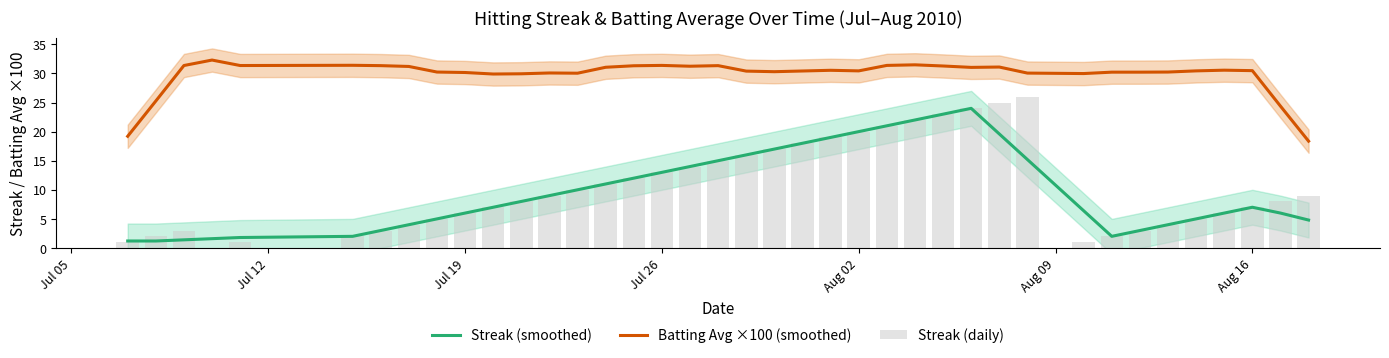

What is the minimum value for Batting Avg ×100 (smoothed)?

18.4